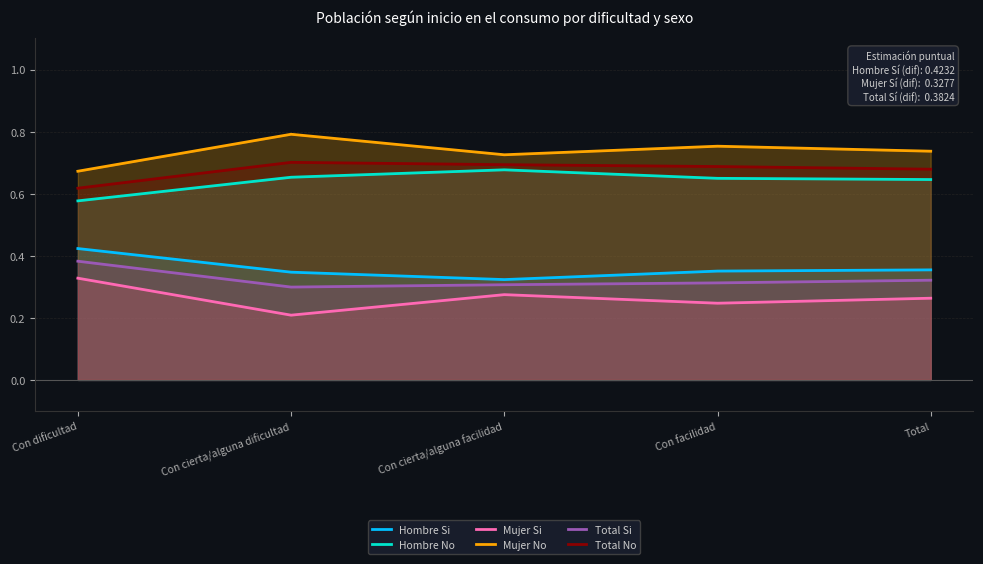

Reading left to right, what are all the values shown in this chart?

Hombre Si: 0.4	0.3	0.3	0.4	0.4
Hombre No: 0.6	0.7	0.7	0.6	0.6
Mujer Si: 0.3	0.2	0.3	0.2	0.3
Mujer No: 0.7	0.8	0.7	0.8	0.7
Total Si: 0.4	0.3	0.3	0.3	0.3
Total No: 0.6	0.7	0.7	0.7	0.7